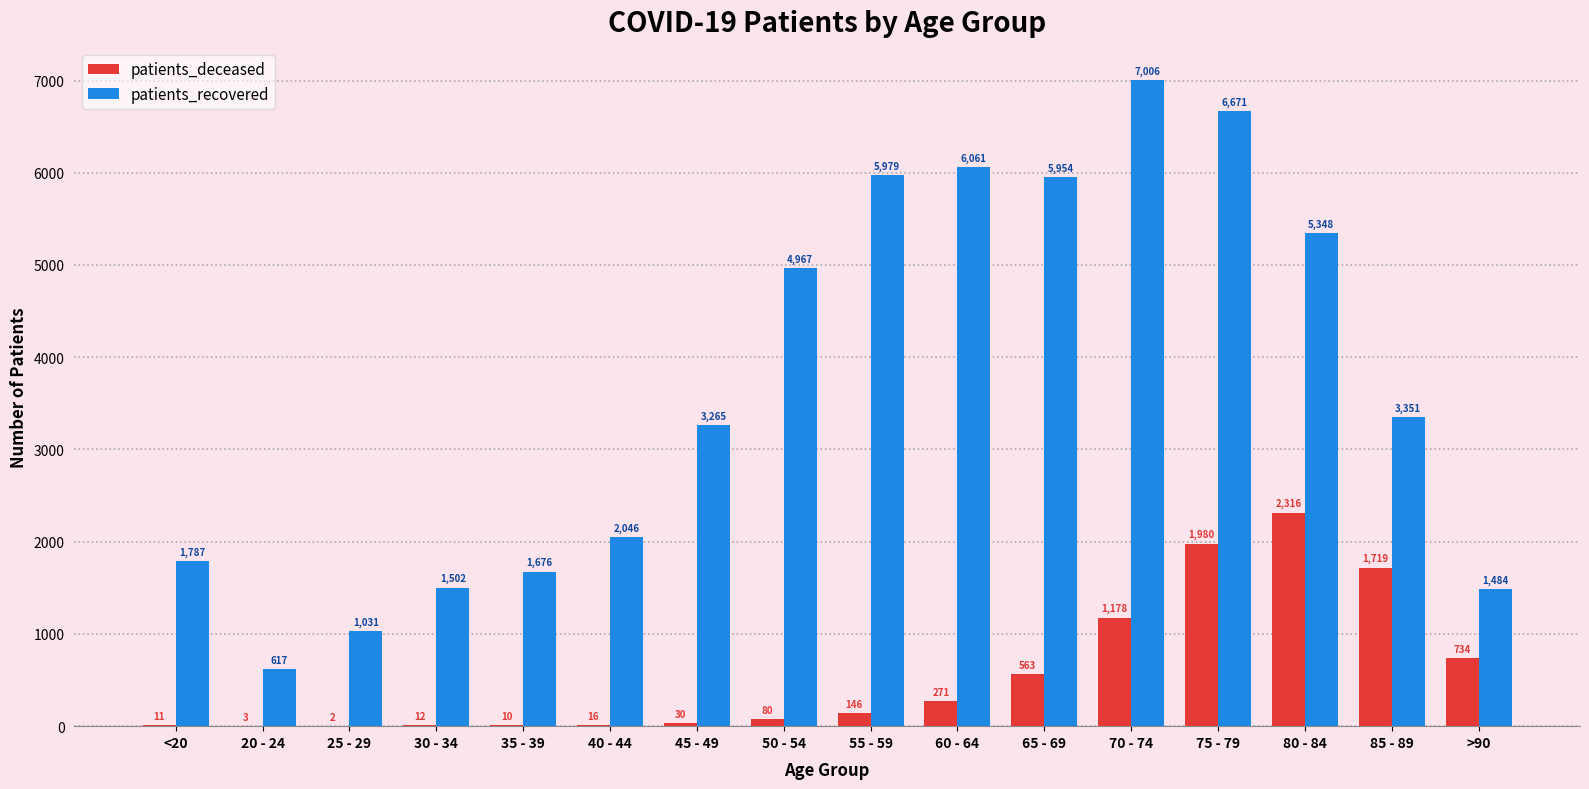

The patients_recovered series shows 1787 at <20. True or false?

True